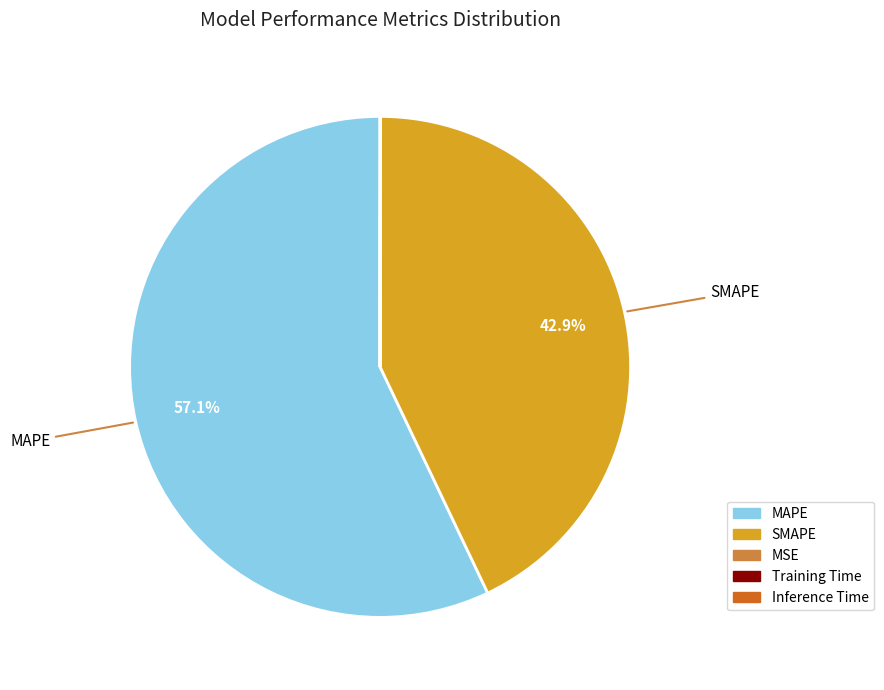

Which slice represents more than half of the pie?

MAPE